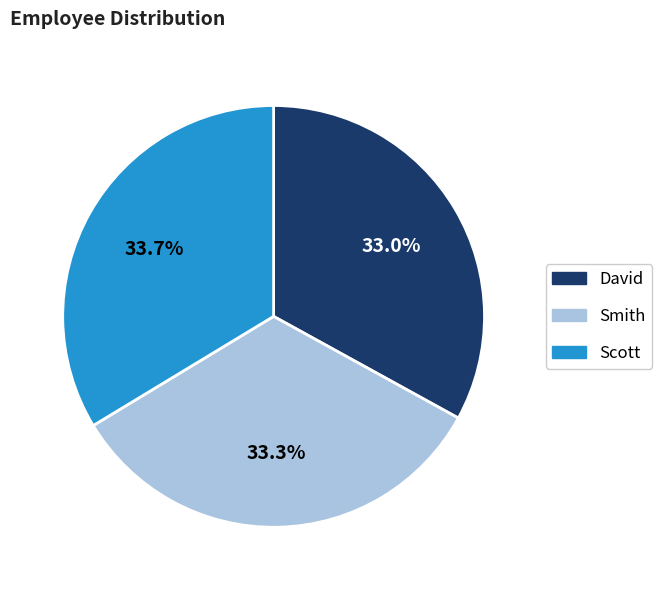

To the nearest percent, what is the combined percentage of David and Scott?

67%